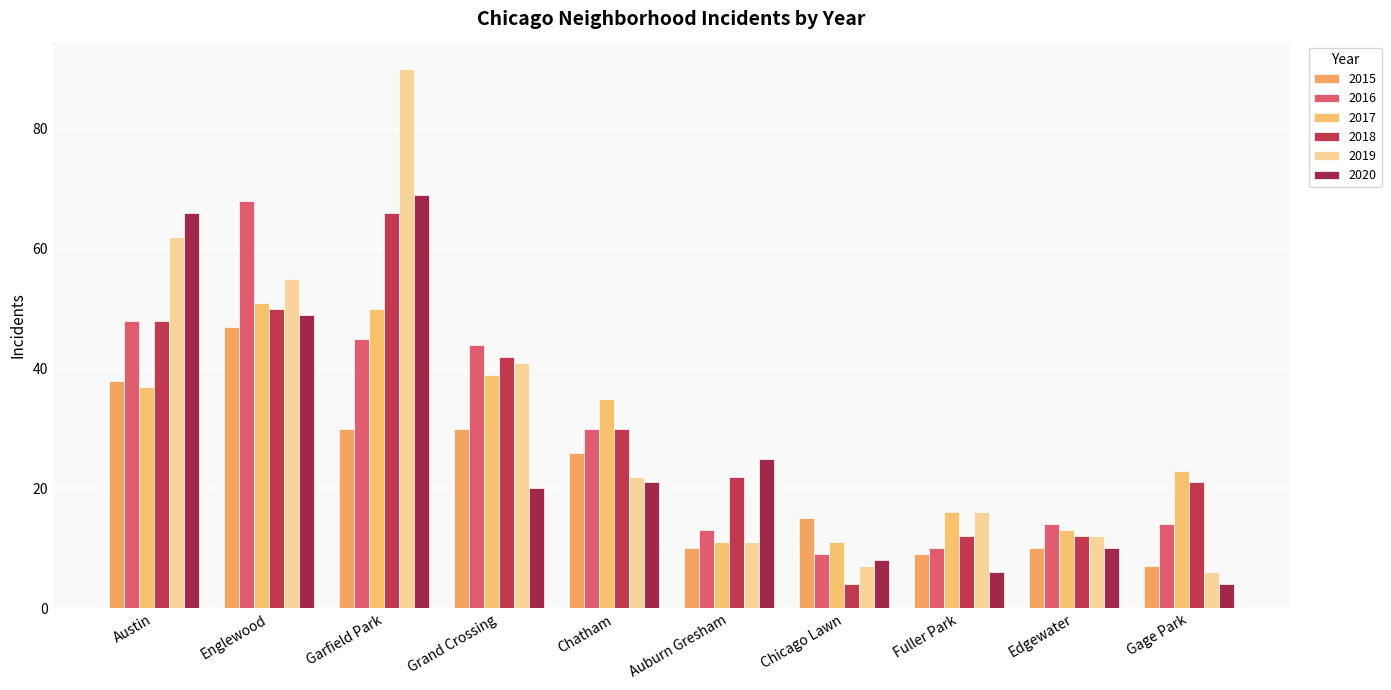

Which series has the widest spread of values?

2019